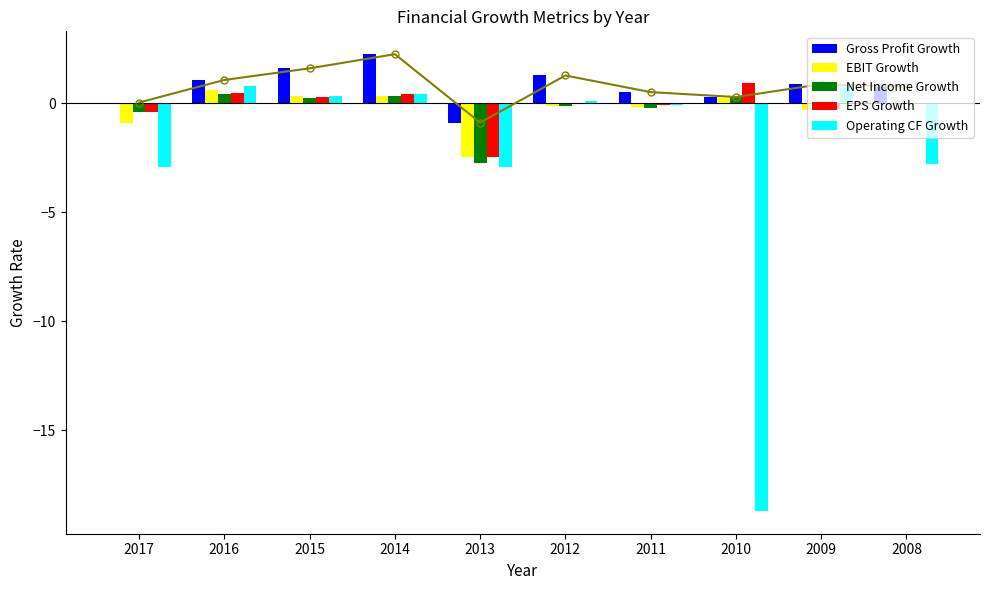

Reading left to right, list all the values displayed in this chart.

Gross Profit Growth: 2017=0.0	2016=1.1	2015=1.6	2014=2.2	2013=-0.9	2012=1.3	2011=0.5	2010=0.3	2009=0.9	2008=0.8
EBIT Growth: 2017=-0.9	2016=0.6	2015=0.3	2014=0.3	2013=-2.5	2012=-0.1	2011=-0.2	2010=0.2	2009=-0.3	2008=-0.0
Net Income Growth: 2017=-0.4	2016=0.4	2015=0.2	2014=0.3	2013=-2.8	2012=-0.1	2011=-0.2	2010=0.3	2009=-0.3	2008=-0.0
EPS Growth: 2017=-0.4	2016=0.4	2015=0.3	2014=0.4	2013=-2.5	2012=-0.0	2011=-0.1	2010=0.9	2009=-0.3	2008=0.0
Operating CF Growth: 2017=-2.9	2016=0.8	2015=0.3	2014=0.4	2013=-2.9	2012=0.1	2011=-0.1	2010=-18.7	2009=0.9	2008=-2.8